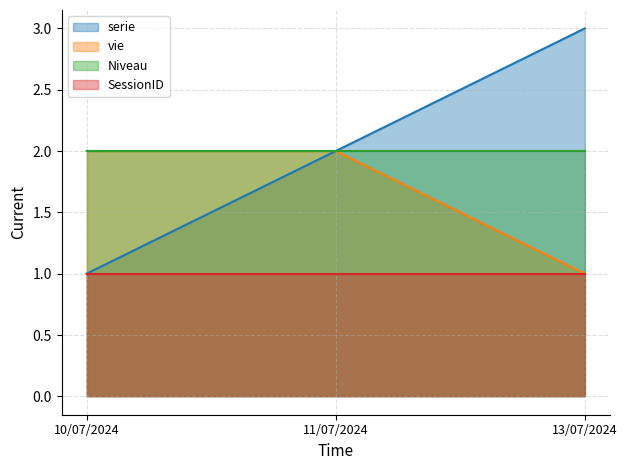

At which category is the sum across all series the highest?

11/07/2024